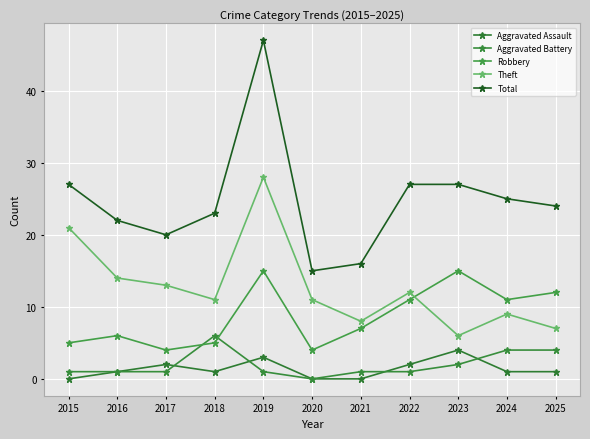

How many interior local peaks does the Theft series have?

3